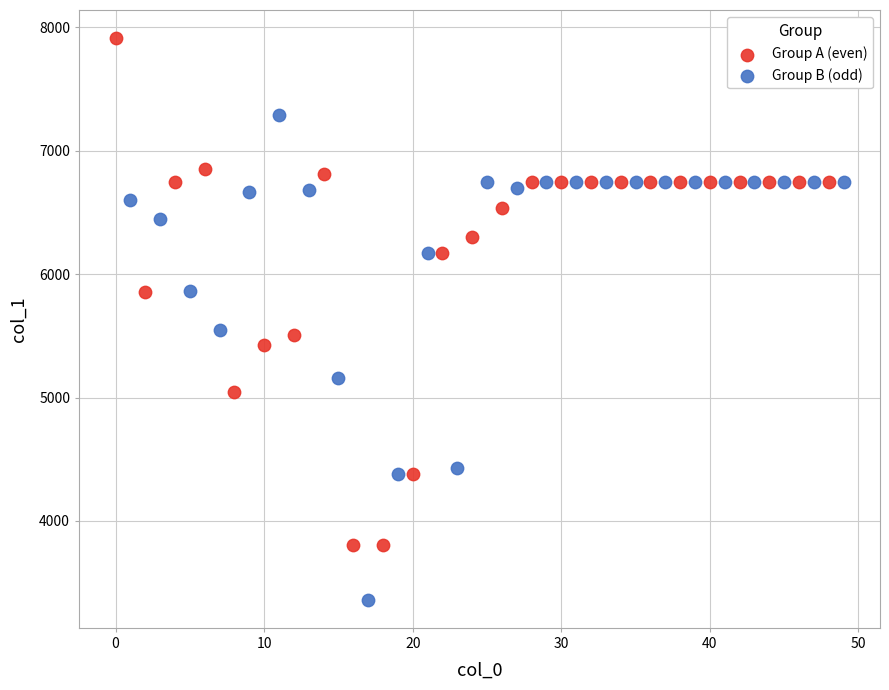

What are all the series names shown in the legend?

Group A (even), Group B (odd)